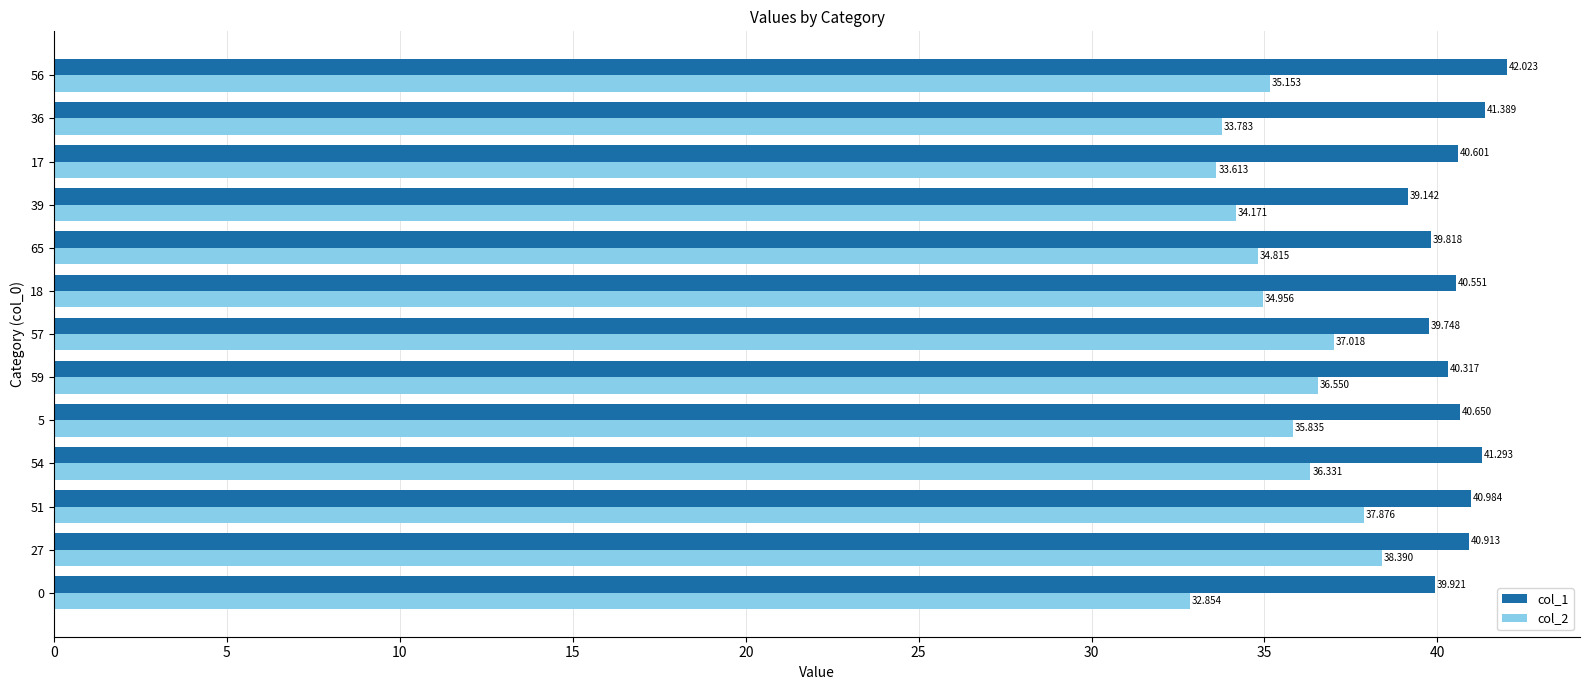

Count the number of categories in the chart.

13